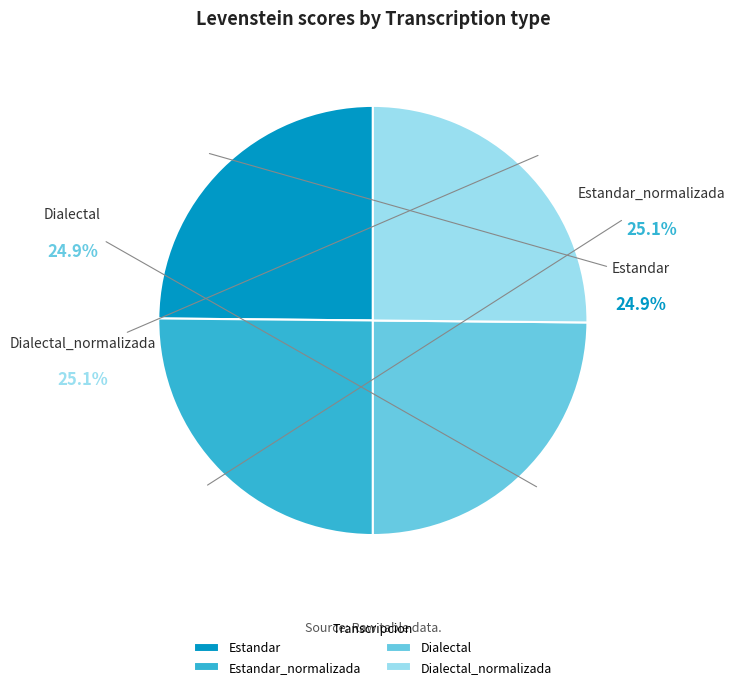

Which slice is the smallest?

Estandar